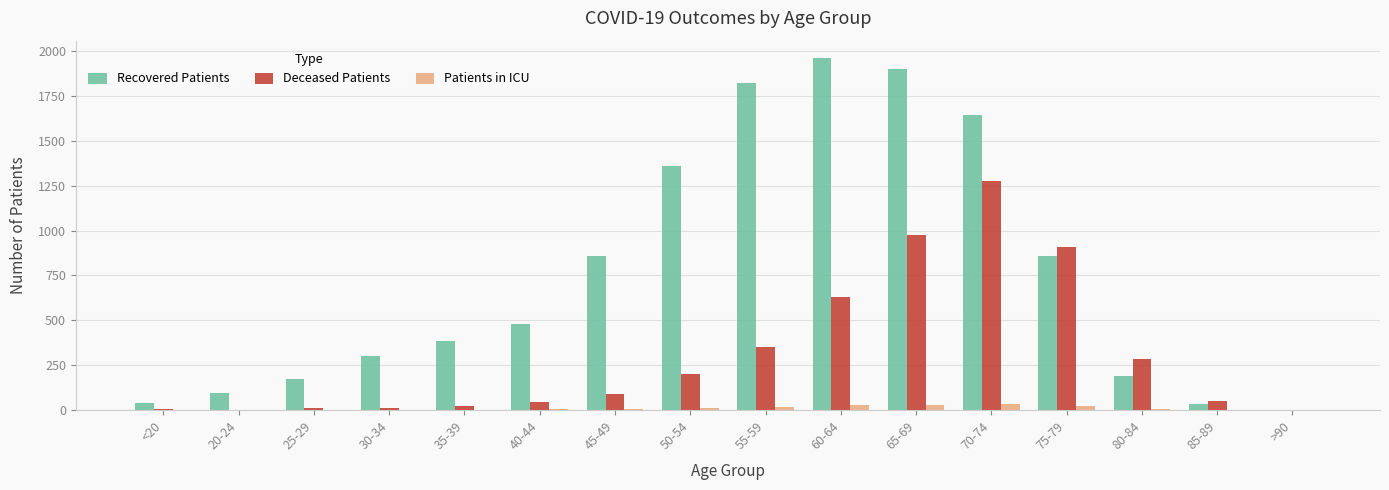

At which category does the chart reach its peak across all series?

60-64